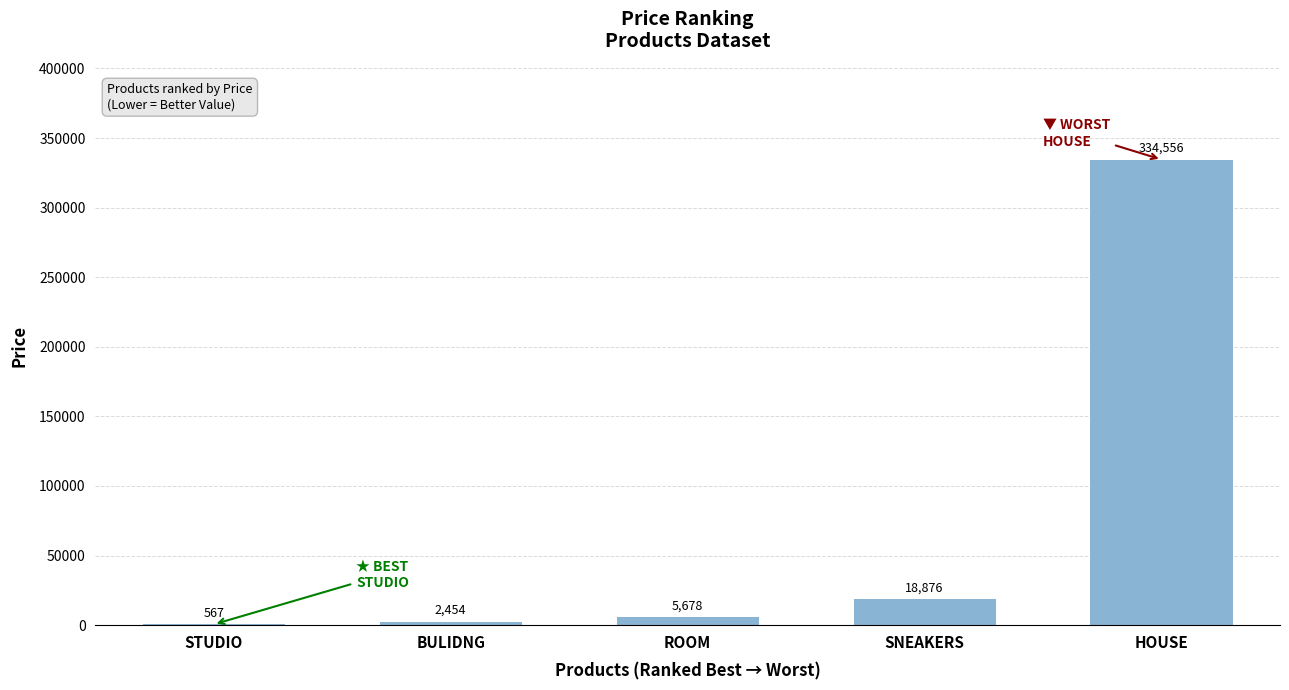

Read the value at HOUSE, to the nearest 50.

334550